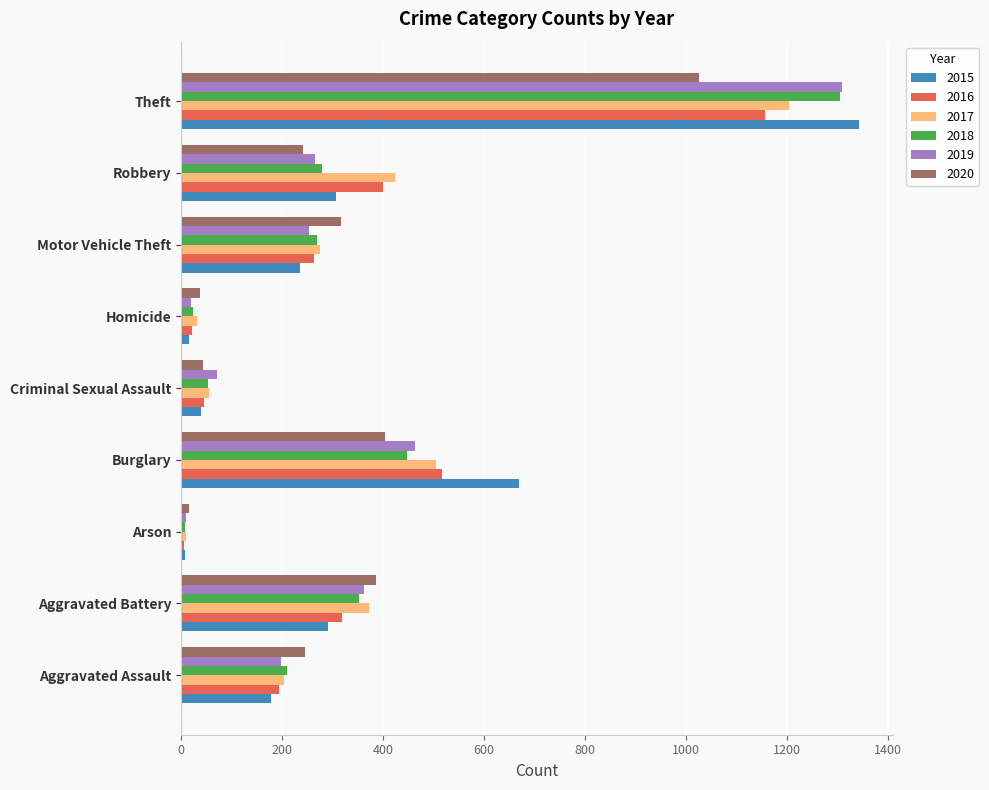

What is the sum of all 2018 values?

2946